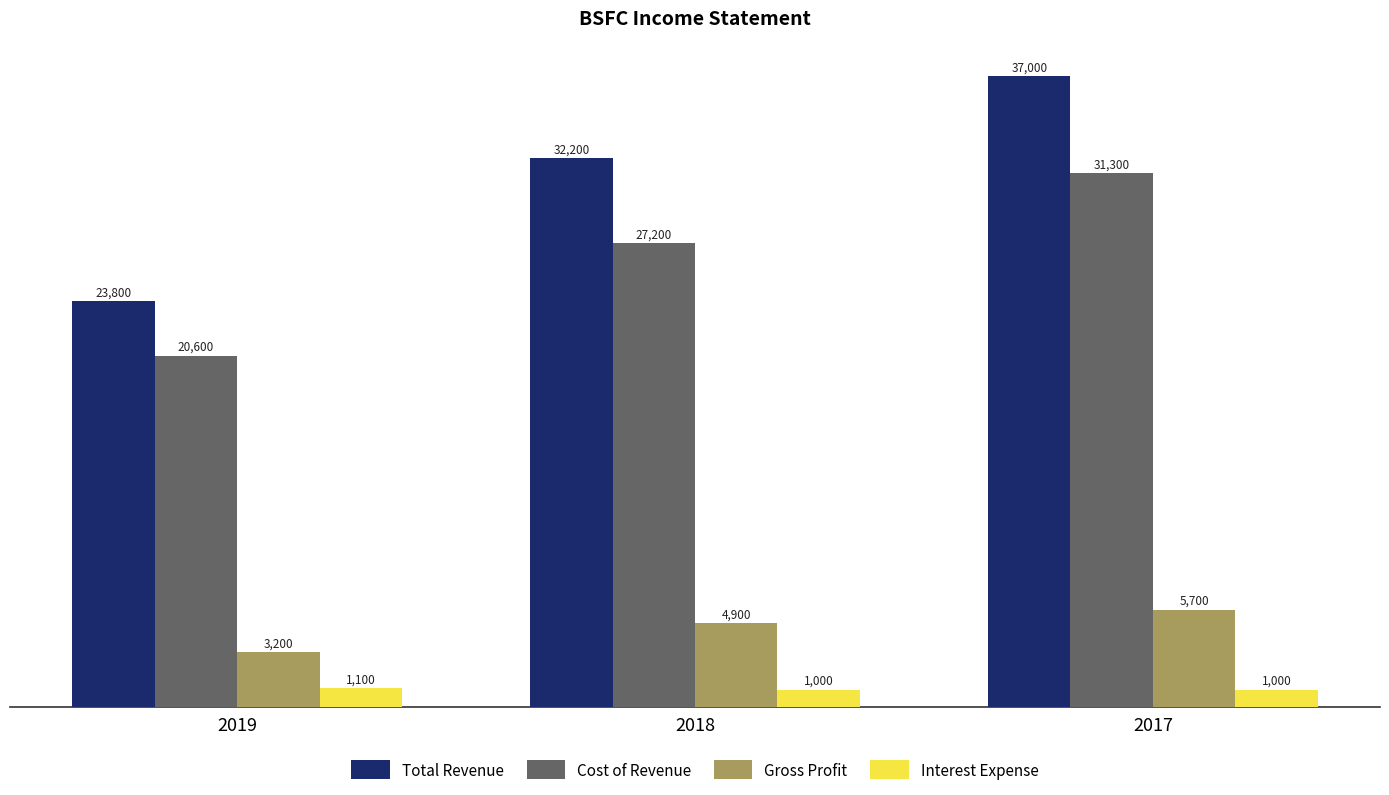

Reading left to right, extract all data points from this chart.

Total Revenue: 23800	32200	37000
Cost of Revenue: 20600	27200	31300
Gross Profit: 3200	4900	5700
Interest Expense: 1100	1000	1000